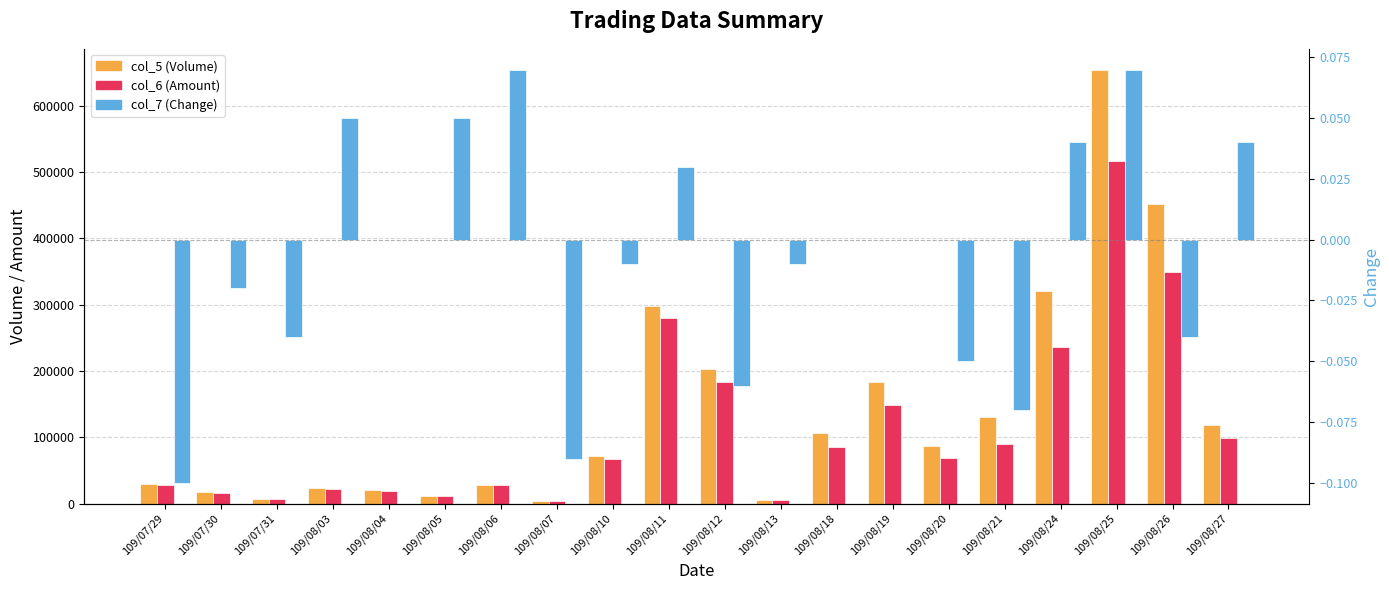

How many groups of bars are there?

20